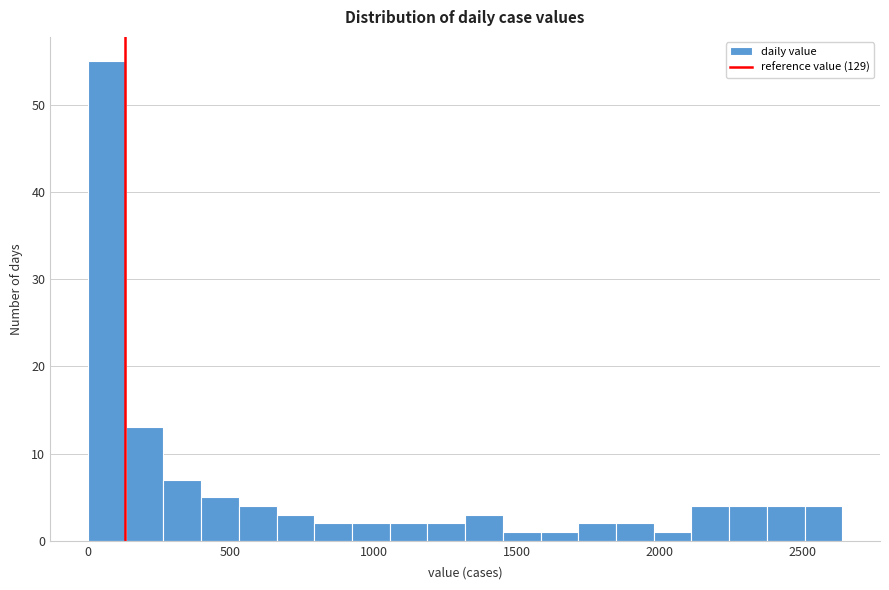

Read against the x-axis, roughly where is the centre of the tallest bar?

50